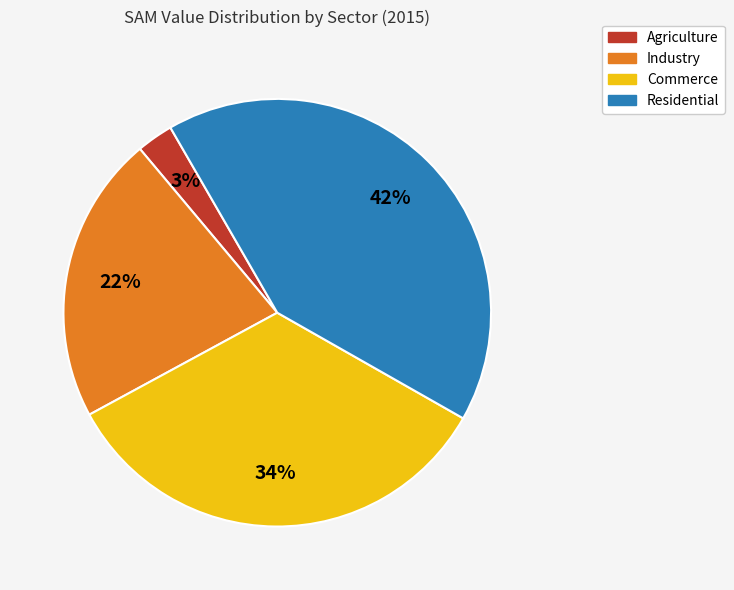

How many segments does this pie chart have?

4